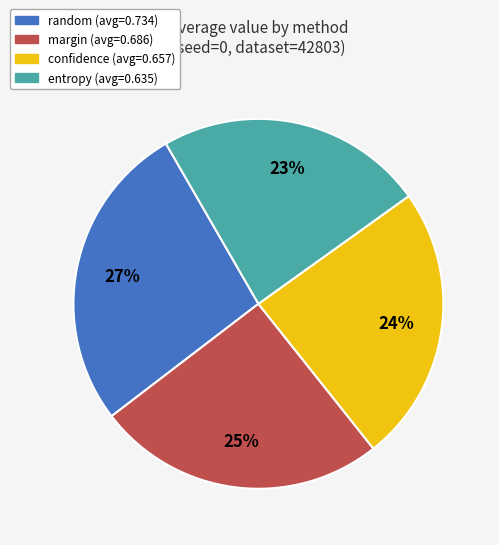

Combined, do entropy and confidence account for over 50%?

No